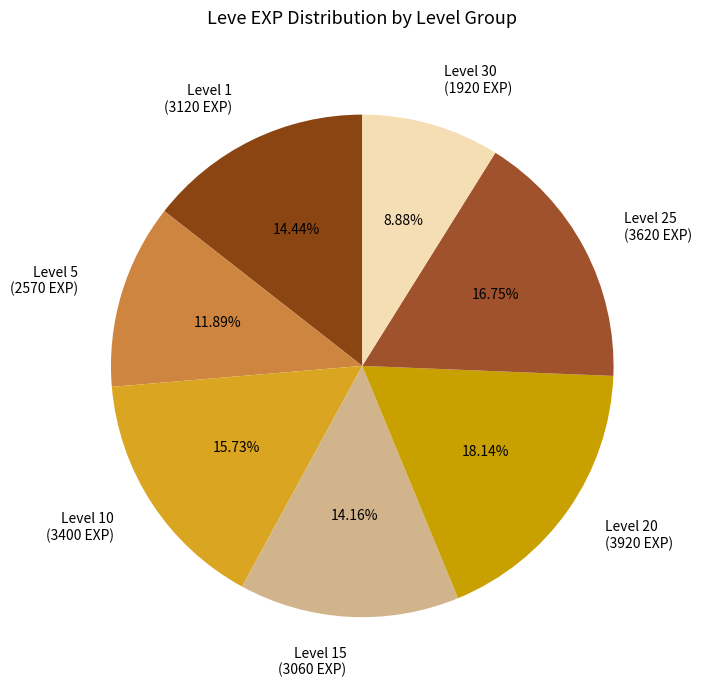

What is the ratio of the value at Level 20 (3920 EXP) to the value at Level 30 (1920 EXP)?

2.0